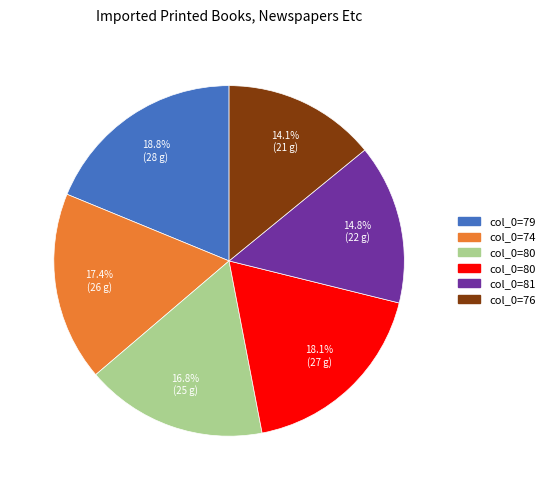

Is there a majority slice in this chart?

No